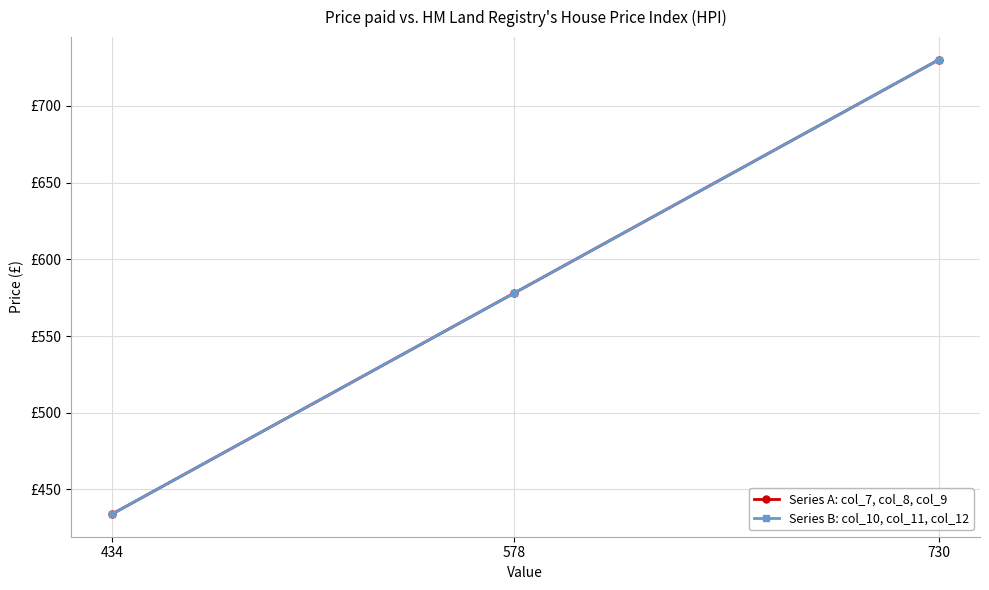

True or false: Series A: col_7, col_8, col_9 has a value of 785 at 578.

False